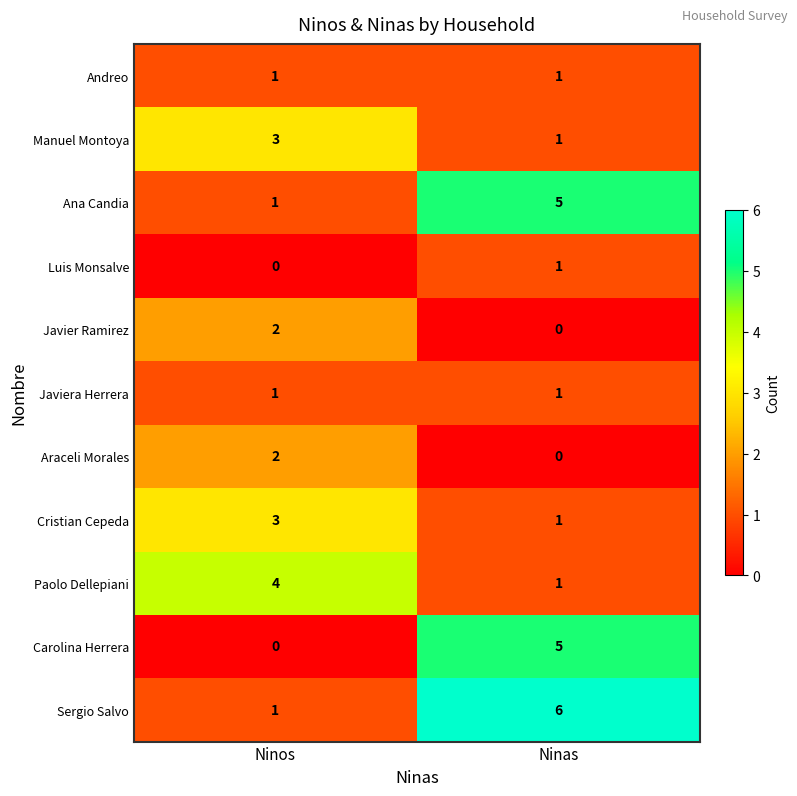

Which label corresponds to the largest value in the chart?

Ninas